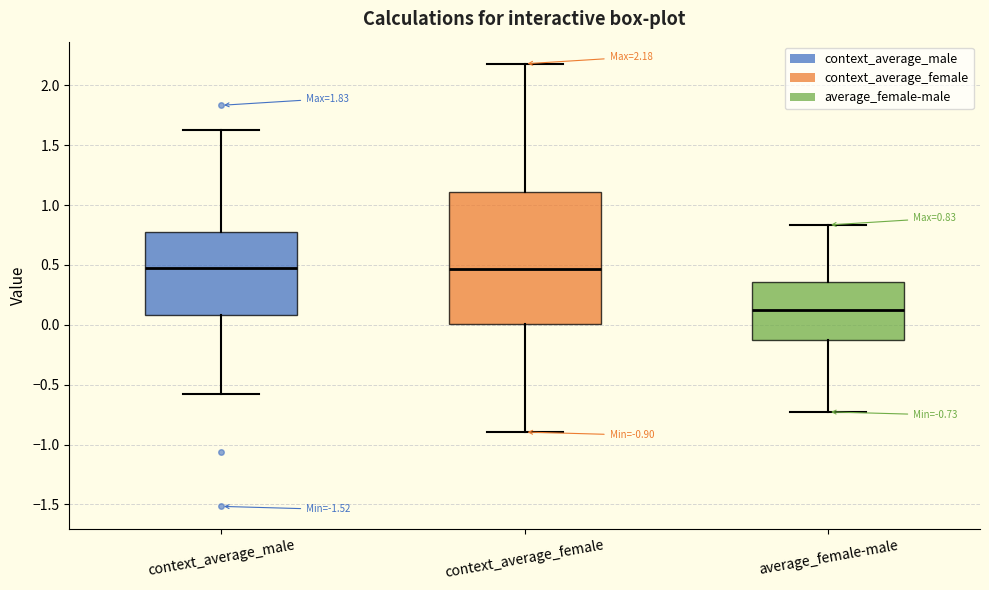

Which box is the tallest, from its lower edge to its upper edge?

context_average_female